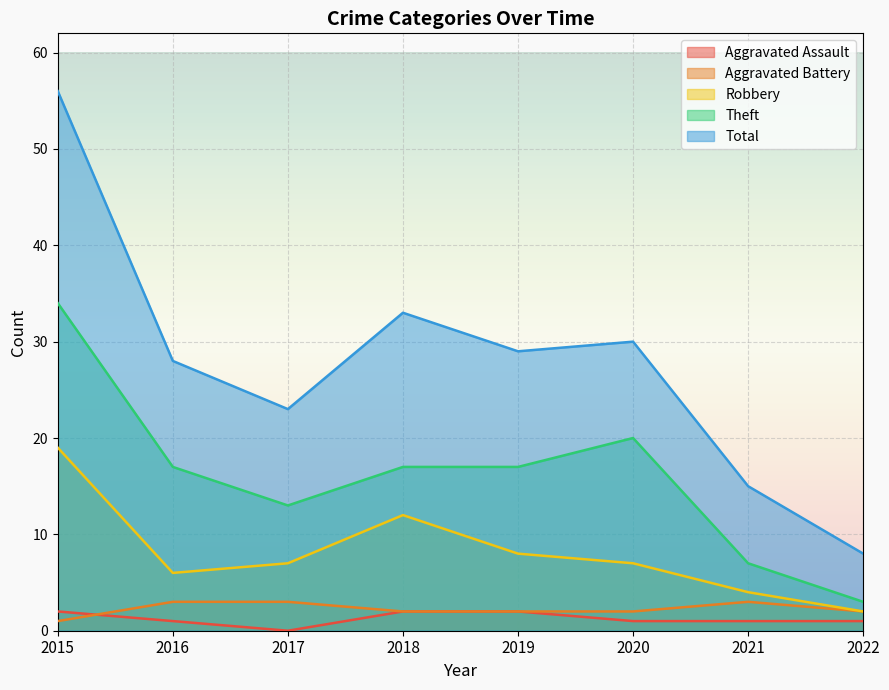

At which label does Theft first exceed 17?

2015